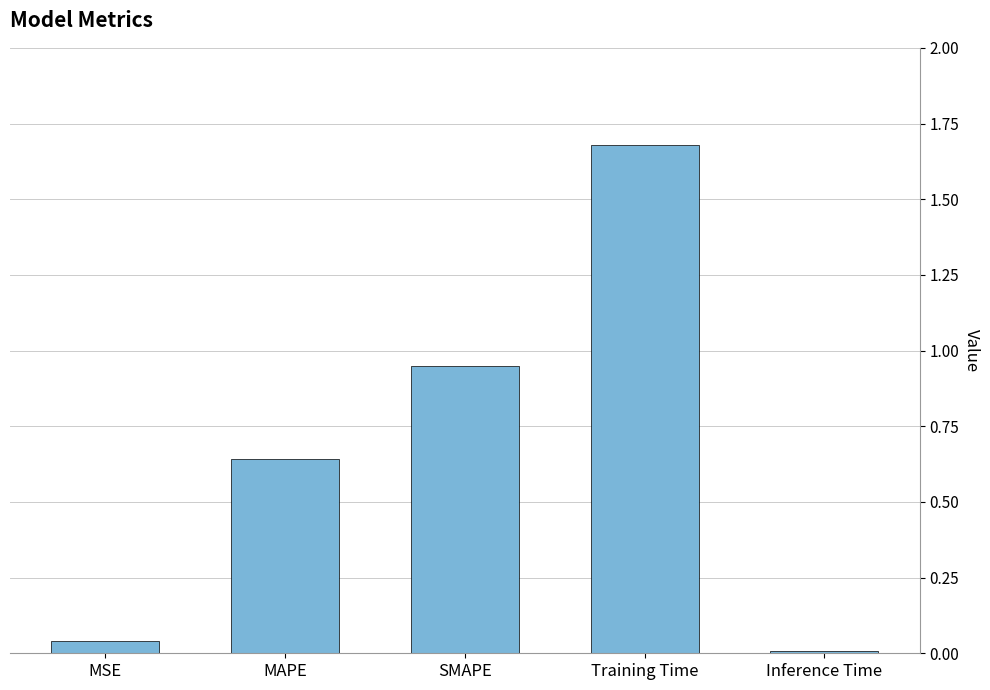

What is the label of the 3rd bar from the right?

SMAPE